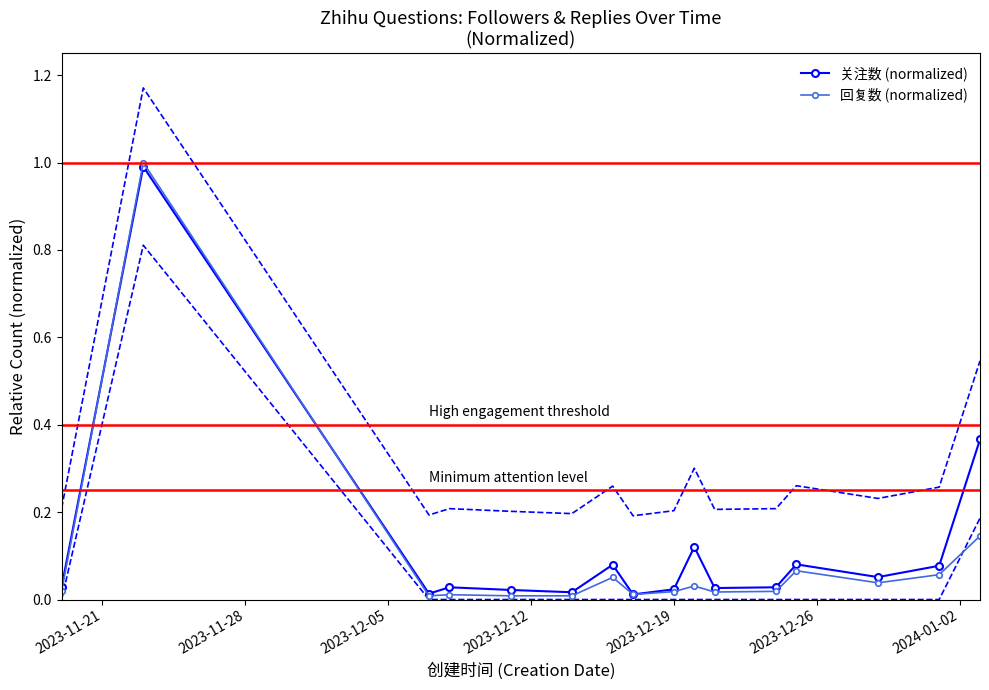

How many interior local valleys does the 关注数 (normalized) series have?

5